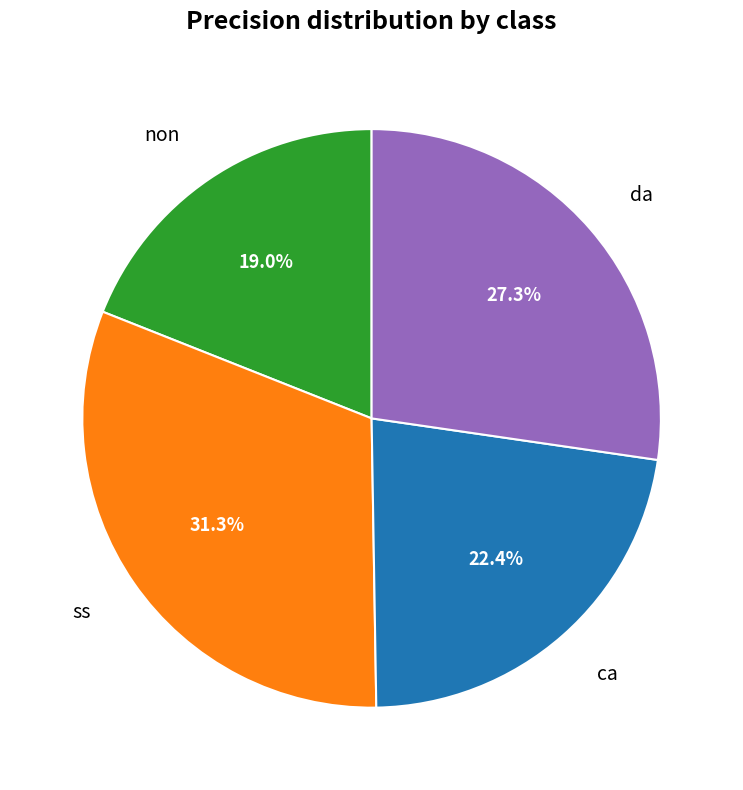

Between ca and non, which is larger?

ca